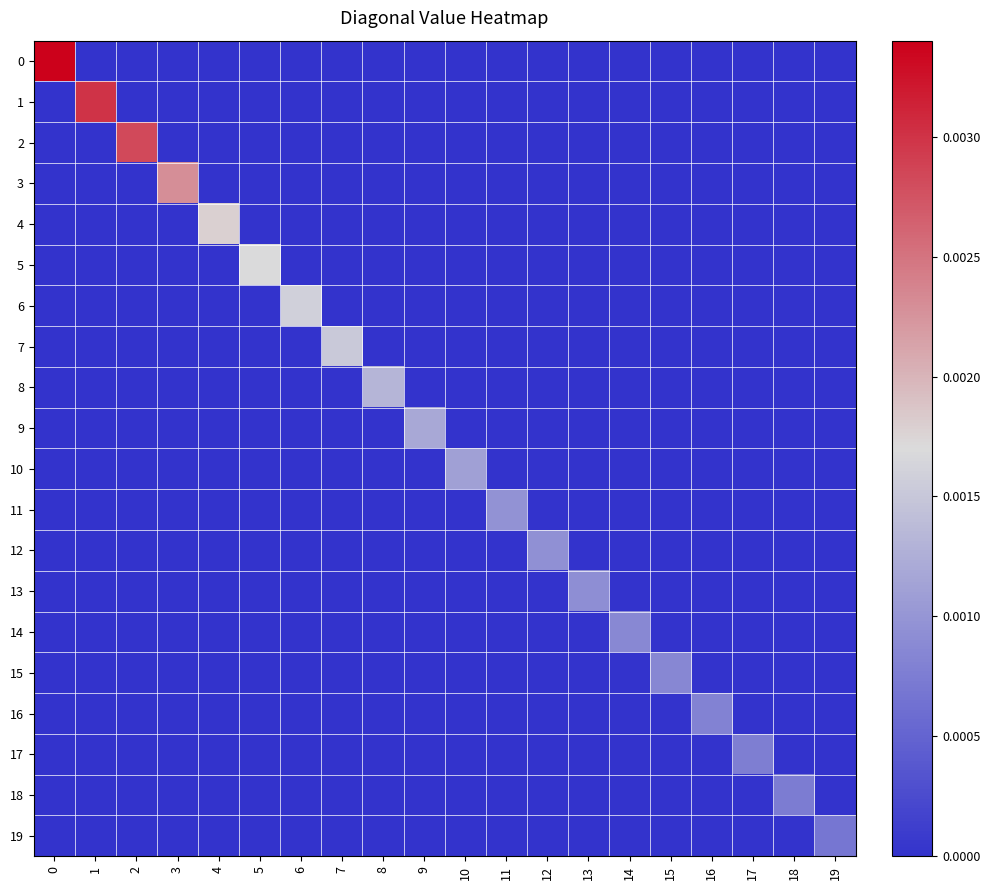

List the series in order of their peak value, lowest first.

19, 18, 17, 16, 15, 14, 13, 12, 11, 10, 9, 8, 7, 6, 5, 4, 3, 2, 1, 0